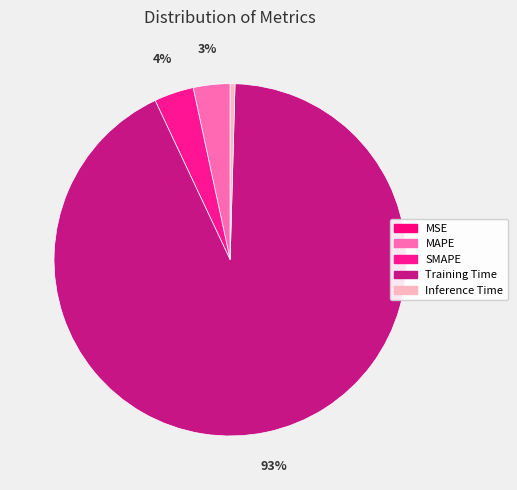

What percentage is NOT represented by Training Time?

7.4%